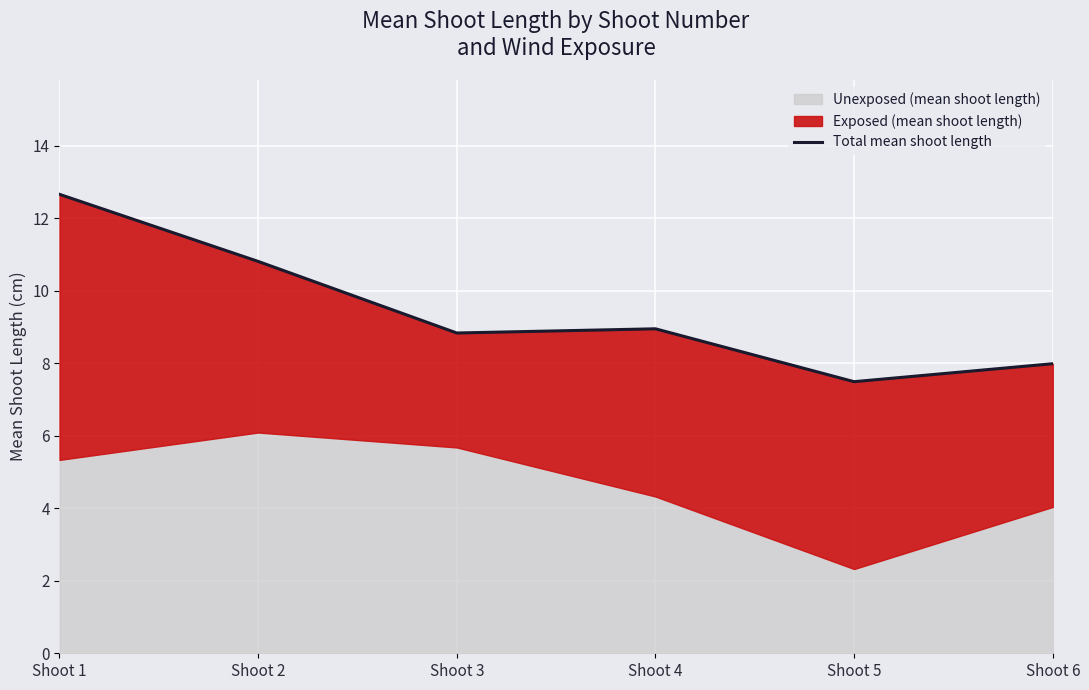

Rank the categories by value from lowest to highest.

Shoot 5, Shoot 6, Shoot 3, Shoot 4, Shoot 2, Shoot 1